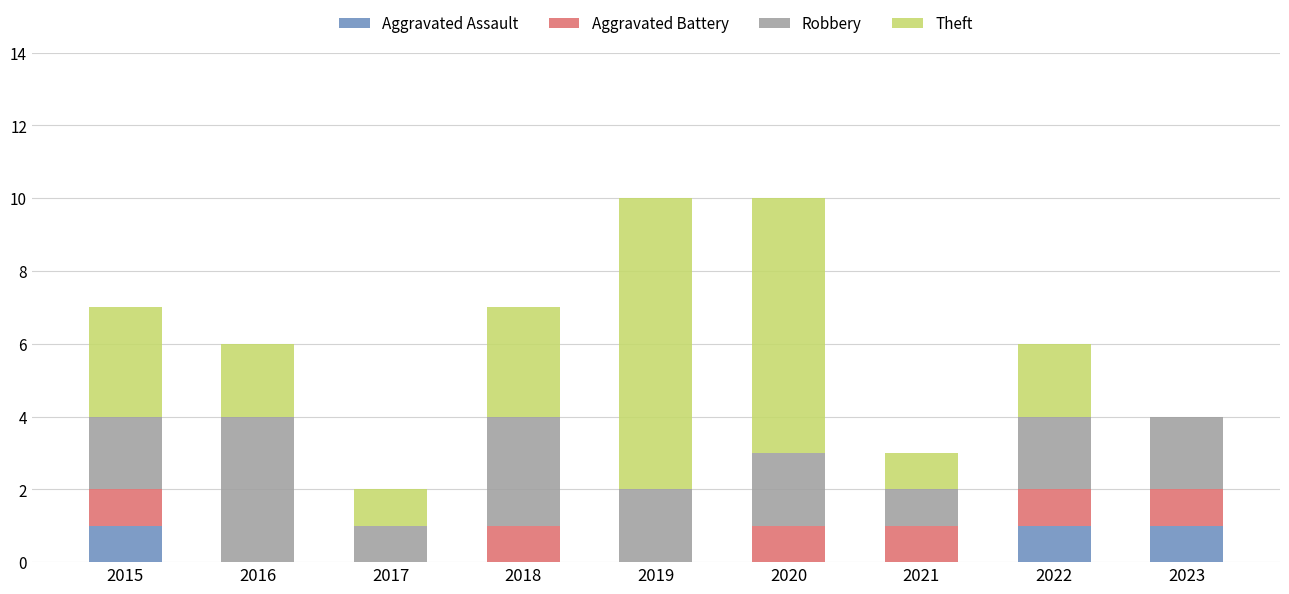

The Aggravated Assault series shows 0 at 2021. True or false?

True